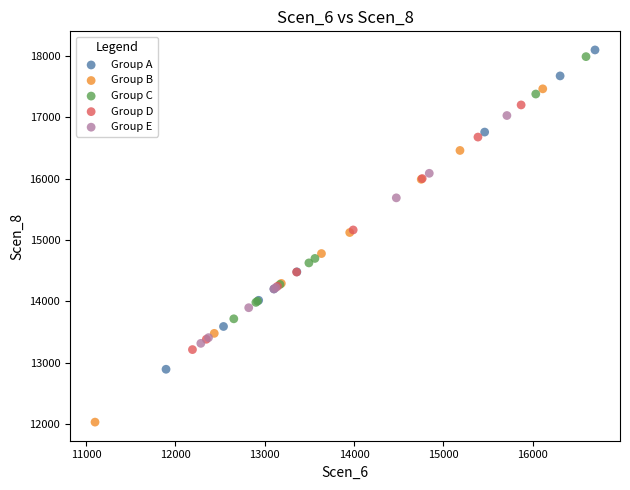

Which series has the widest spread of Y values?

Group B